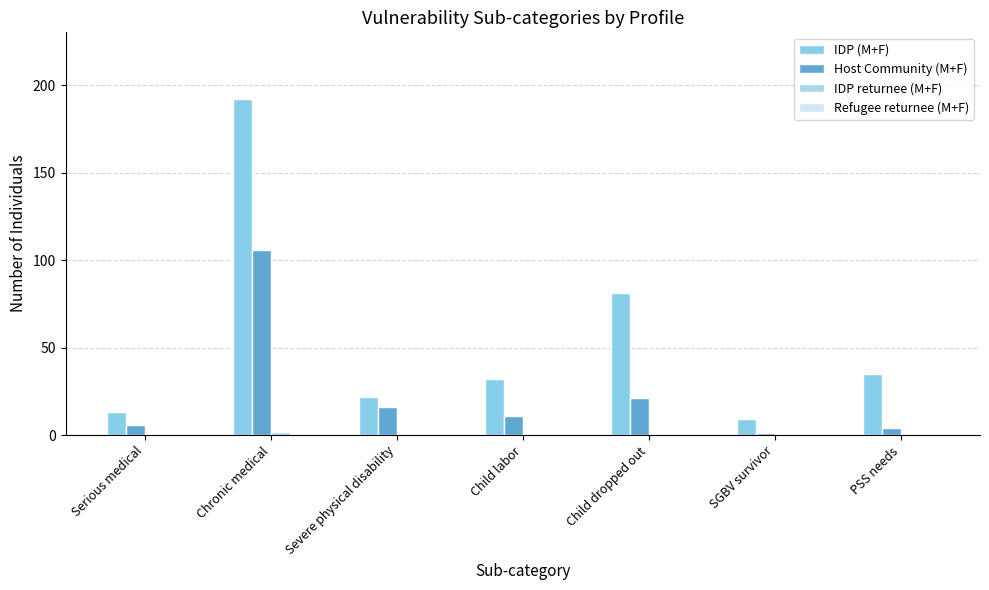

Which series has the largest range (max minus min)?

IDP (M+F)